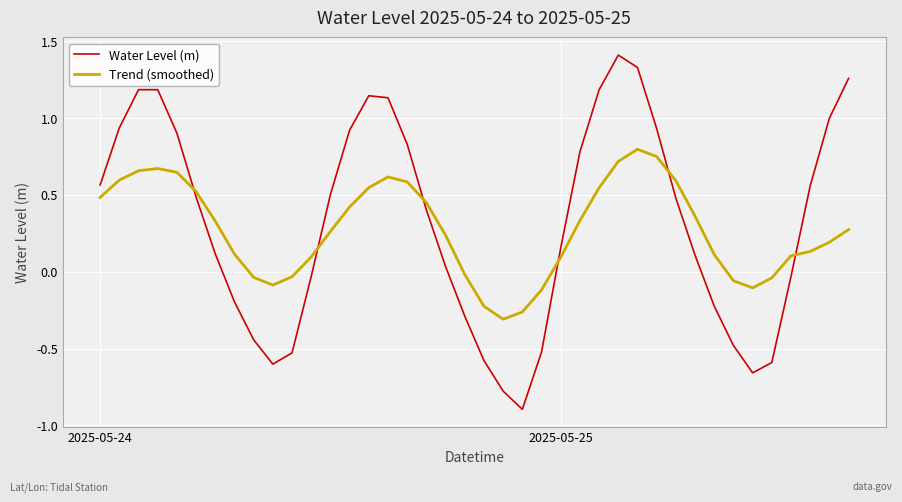

What is the highest value of the Water Level (m) series?

1.4